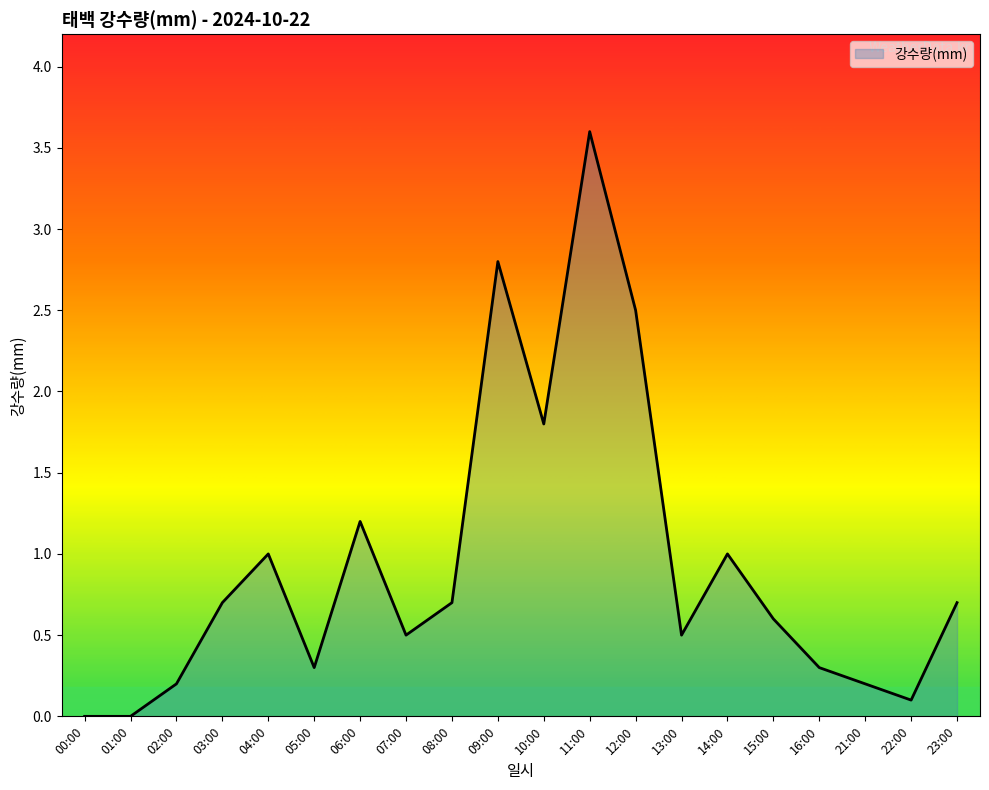

Reading left to right, what are all the values shown in this chart?

00:00=0.0	01:00=0.0	02:00=0.2	03:00=0.7	04:00=1.0	05:00=0.3	06:00=1.2	07:00=0.5	08:00=0.7	09:00=2.8	10:00=1.8	11:00=3.6	12:00=2.5	13:00=0.5	14:00=1.0	15:00=0.6	16:00=0.3	21:00=0.2	22:00=0.1	23:00=0.7